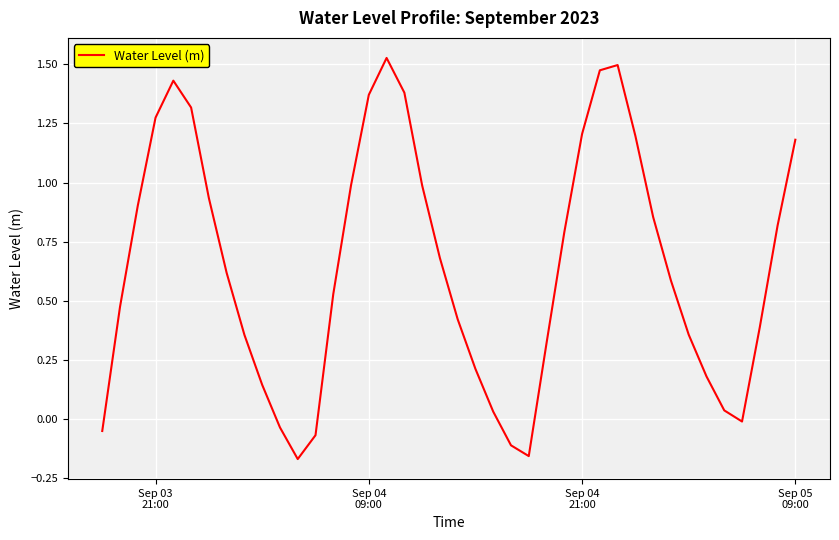

What is the difference between the maximum and minimum values?

1.7